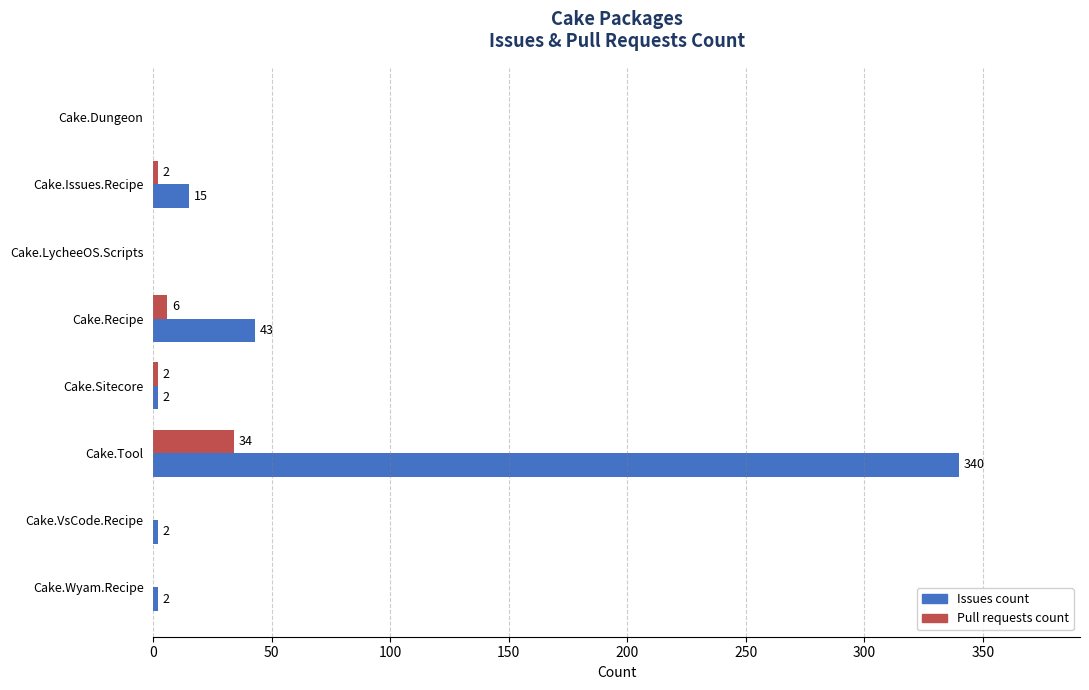

What is the greatest value displayed?

340